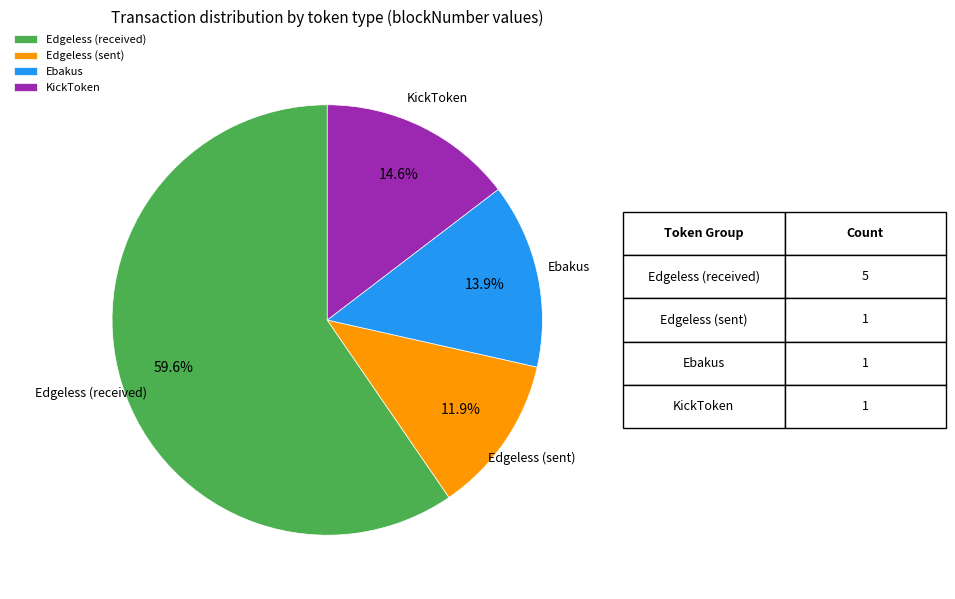

Is Ebakus the majority of the pie?

No